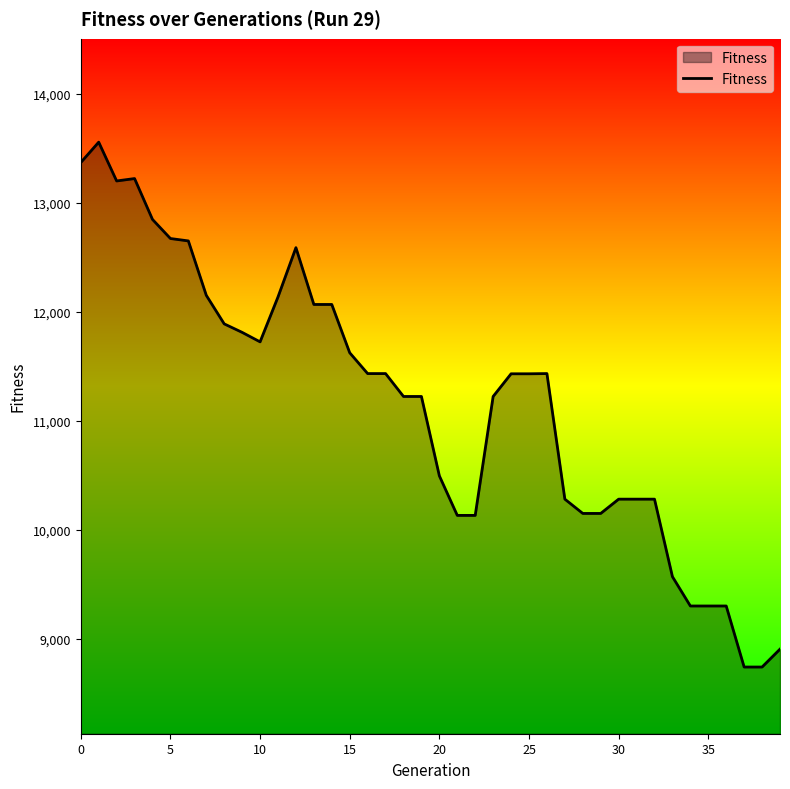

What is the difference between the maximum and minimum values?

4815